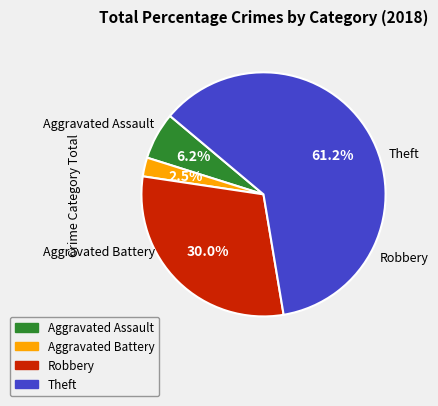

Rank the categories by value from lowest to highest.

Aggravated Battery, Aggravated Assault, Robbery, Theft